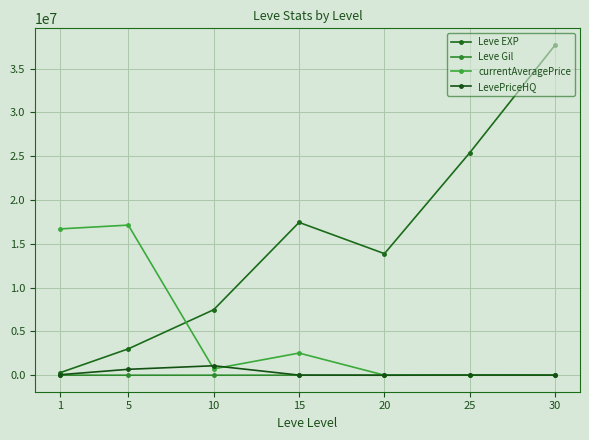

Does the chart have visible grid lines?

Yes